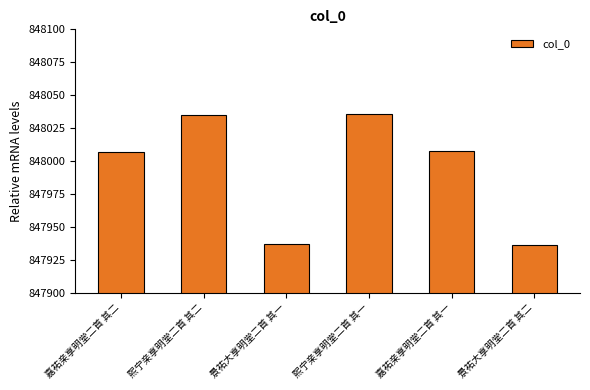

The chart shows a value of 443442 at 嘉祐亲享明堂二首 其一. True or false?

False